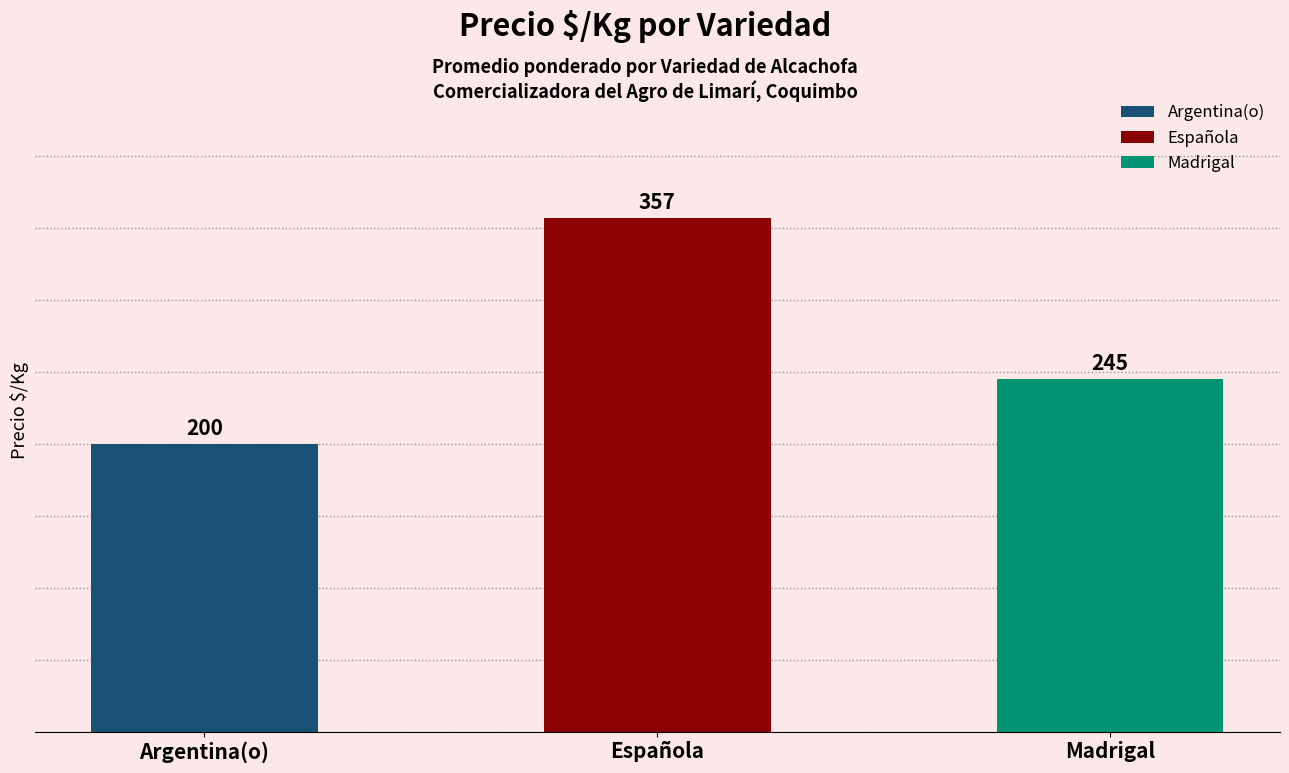

What is the value of the 3rd bar from the left?

245